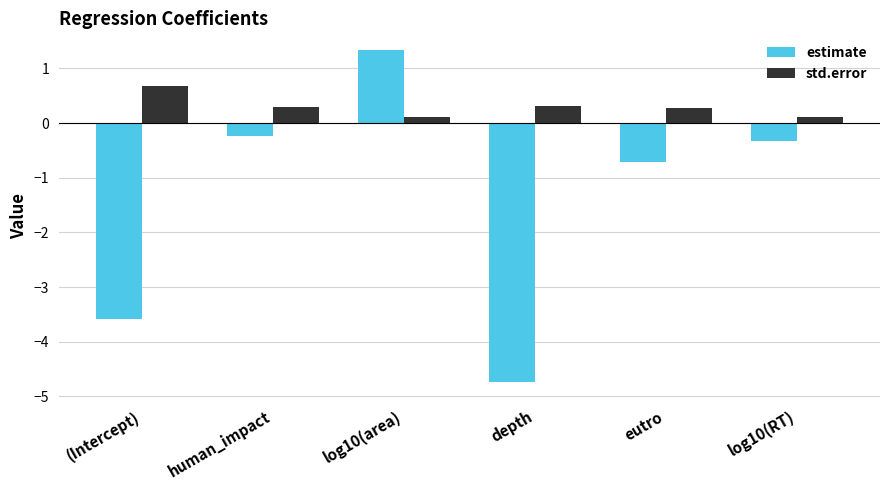

List the series in order of their peak value, highest first.

estimate, std.error